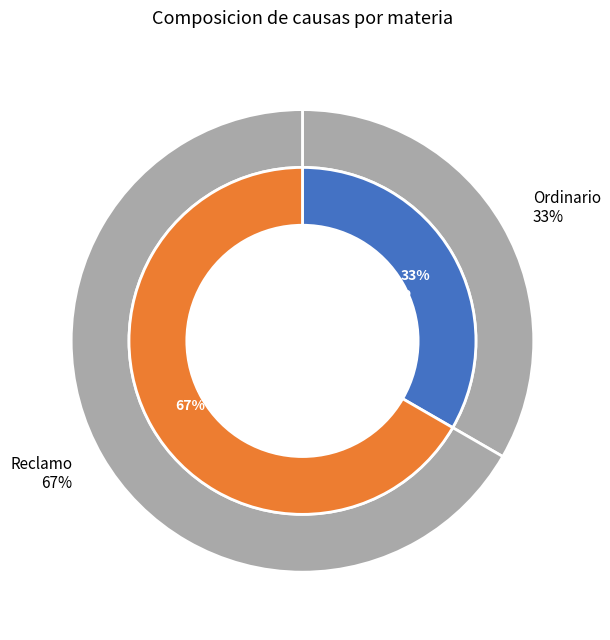

Which slice is the smallest?

Ordinario